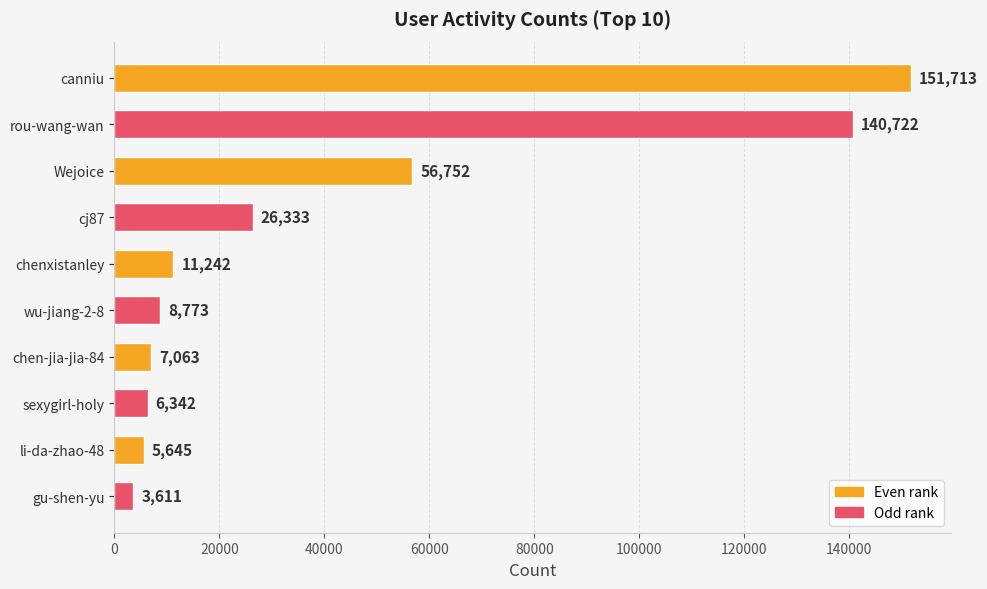

What is the difference between the maximum and minimum values?

148102